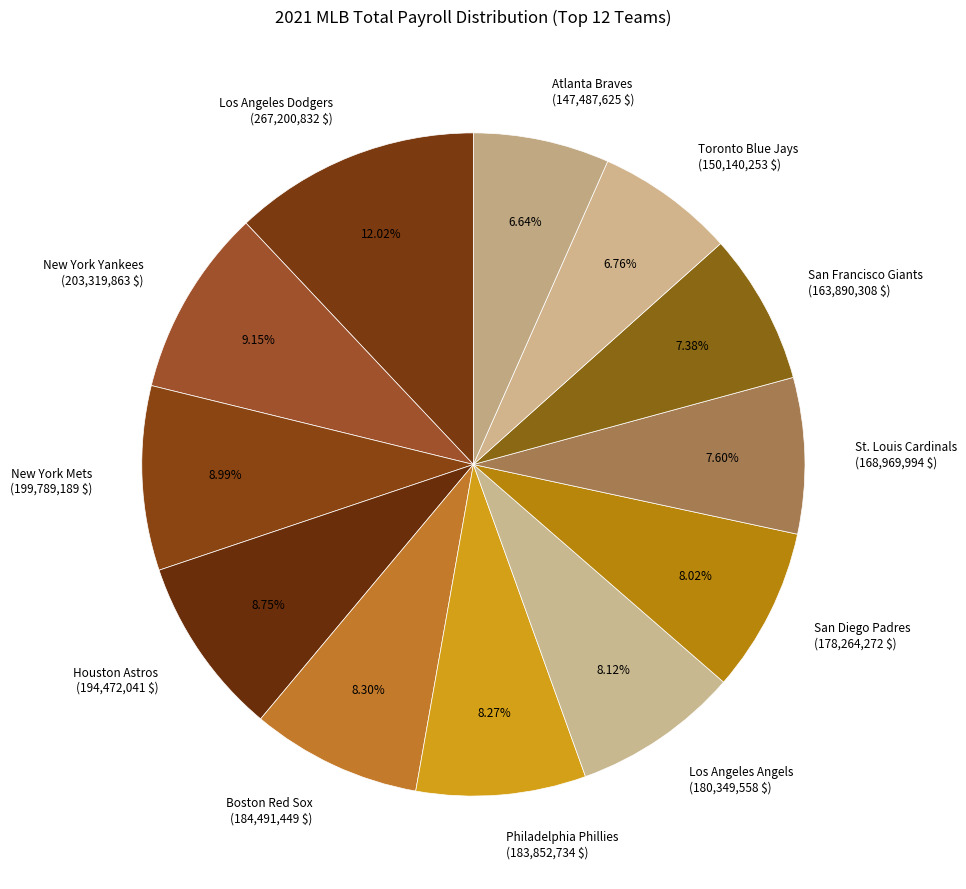

What percentage is the Toronto Blue Jays slice, to the nearest percent?

7%